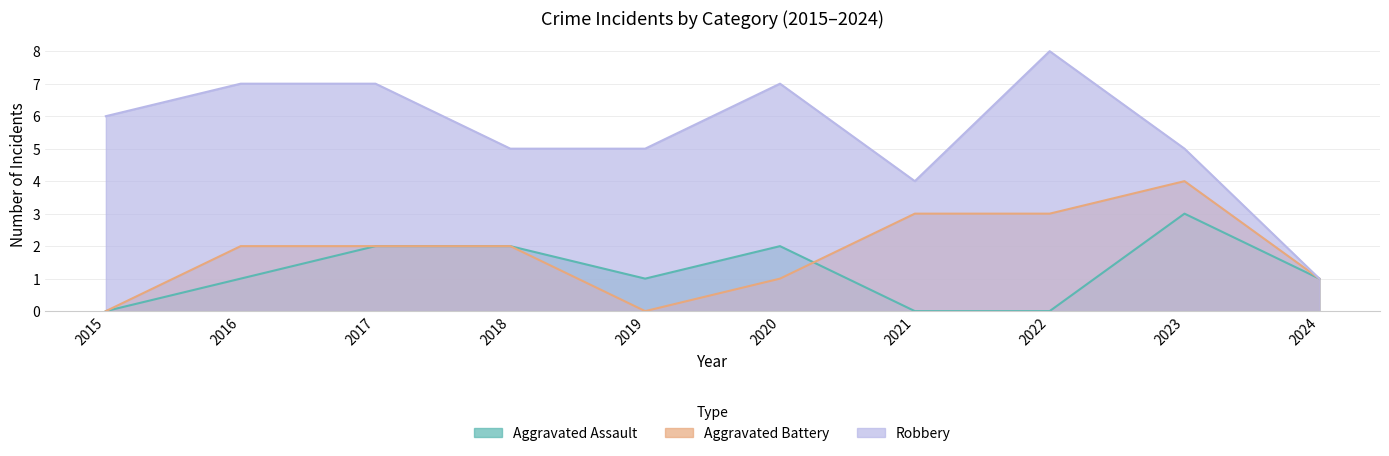

At how many categories does at least one series exceed 4?

8